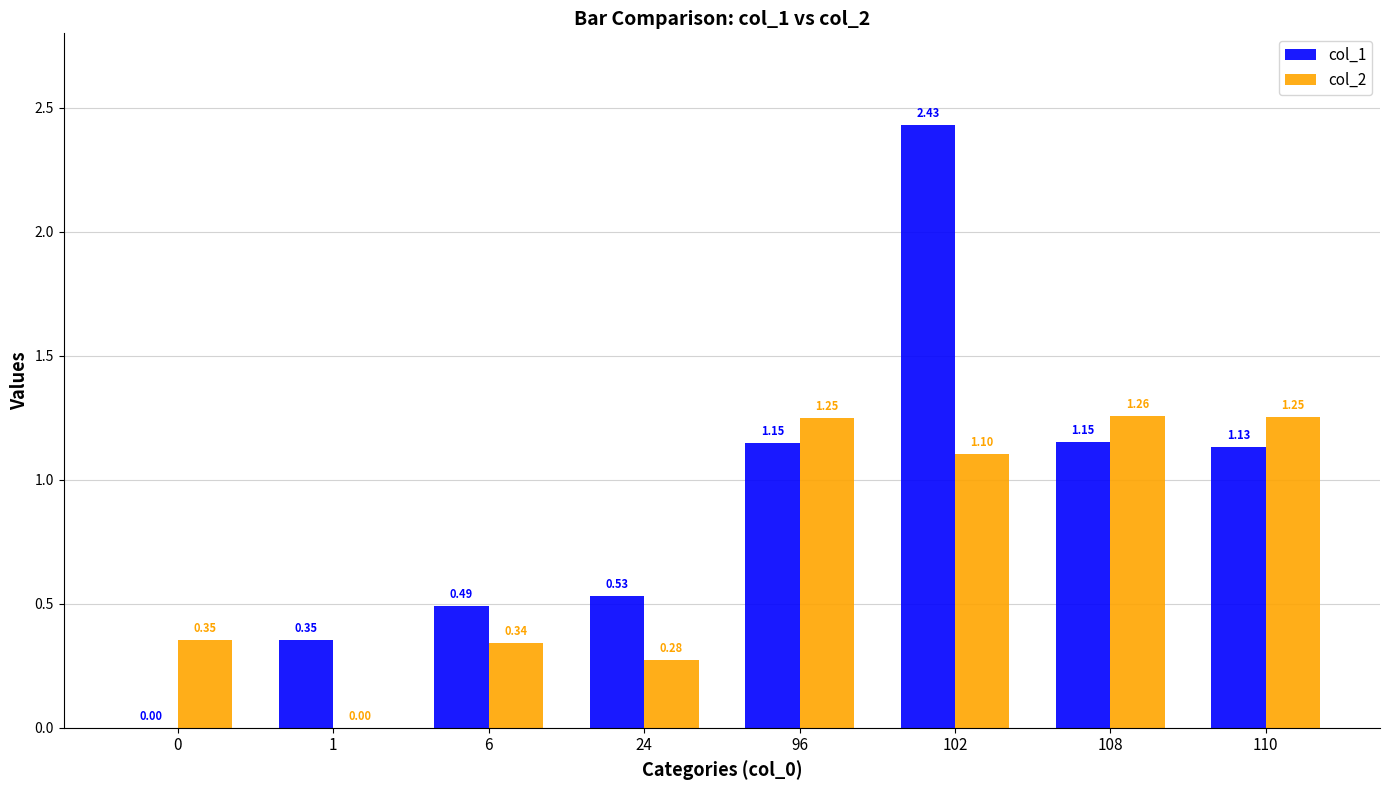

What is the sum of the col_1 values at 24 and 102?

3.0